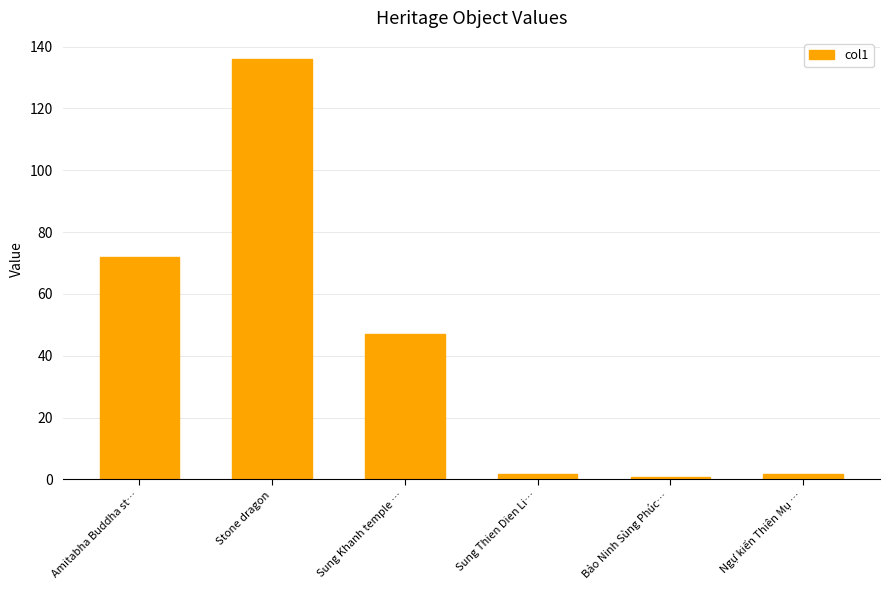

Are the bars grouped side by side (vs. stacked)?

No